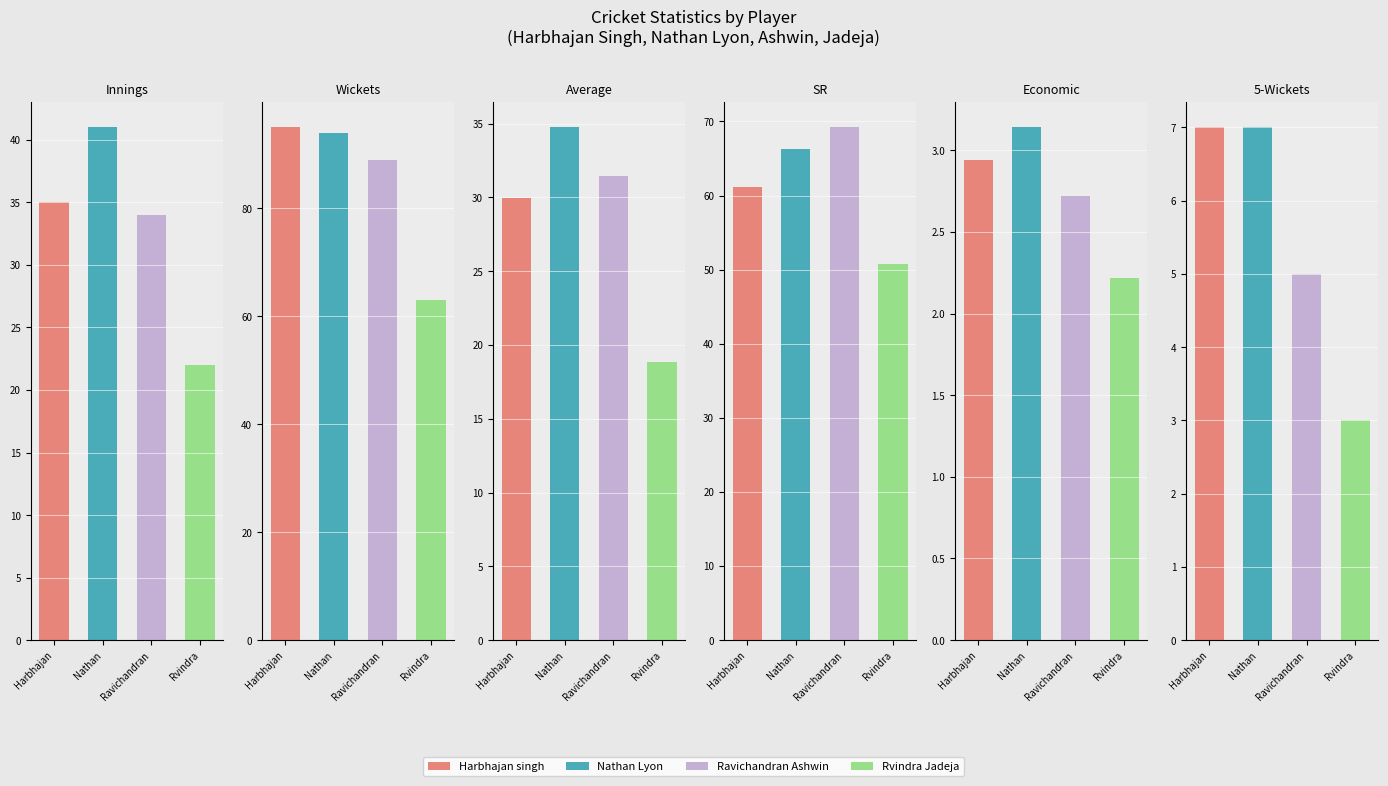

Reading right to left, list all the values displayed in this chart.

Innings: 22.0	34.0	41.0	35.0
Wickets: 63.0	89.0	94.0	95.0
Average: 18.9	31.5	34.8	29.9
SR: 50.7	69.2	66.3	61.1
Economic: 2.2	2.7	3.1	2.9
5-Wickets: 3.0	5.0	7.0	7.0